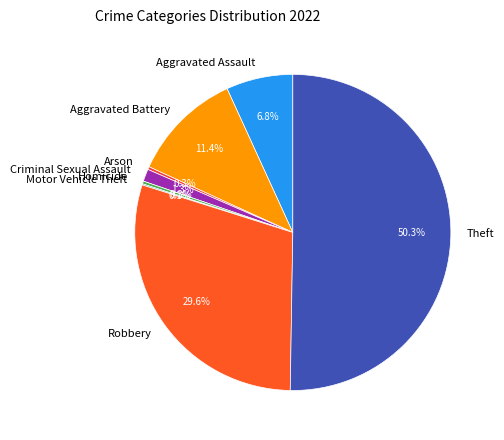

To the nearest percent, what portion does Theft represent?

50%